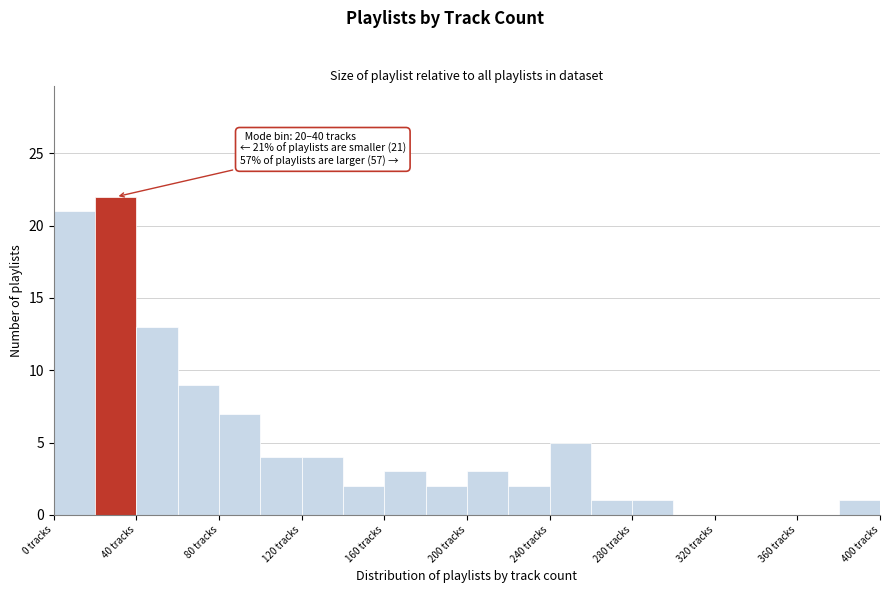

Over which range of the x-axis is the bar tallest?

20 to 40